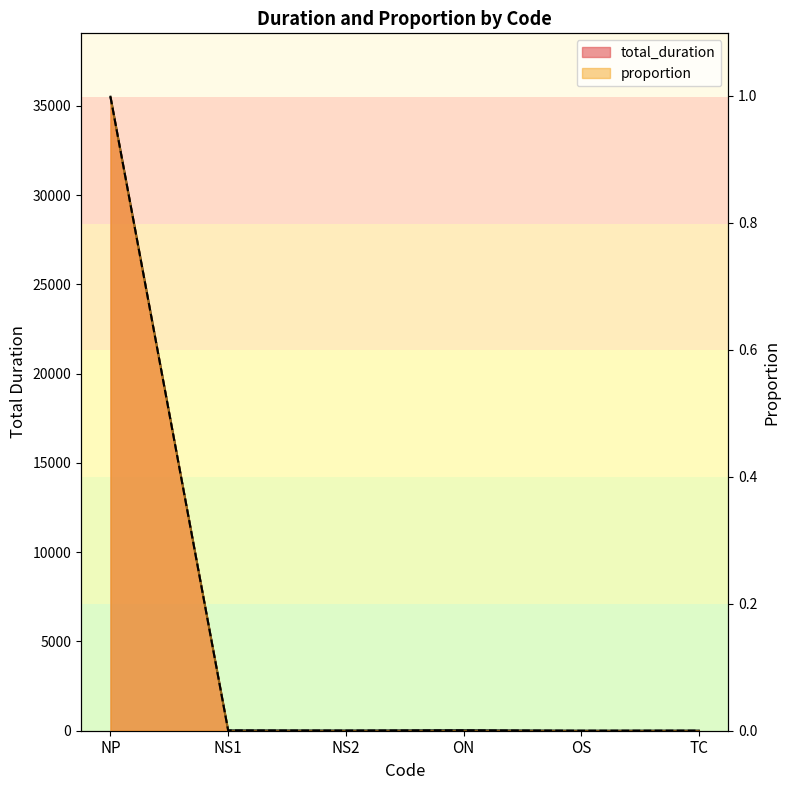

The proportion series shows 0.0 at ON. True or false?

False